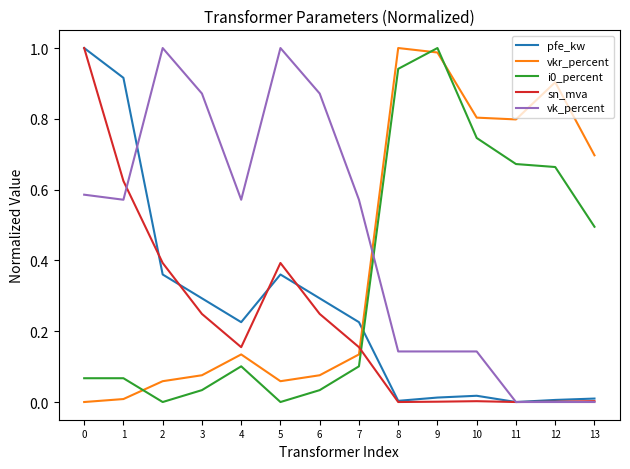

True or false: pfe_kw has a value of 0.0 at 8.

True